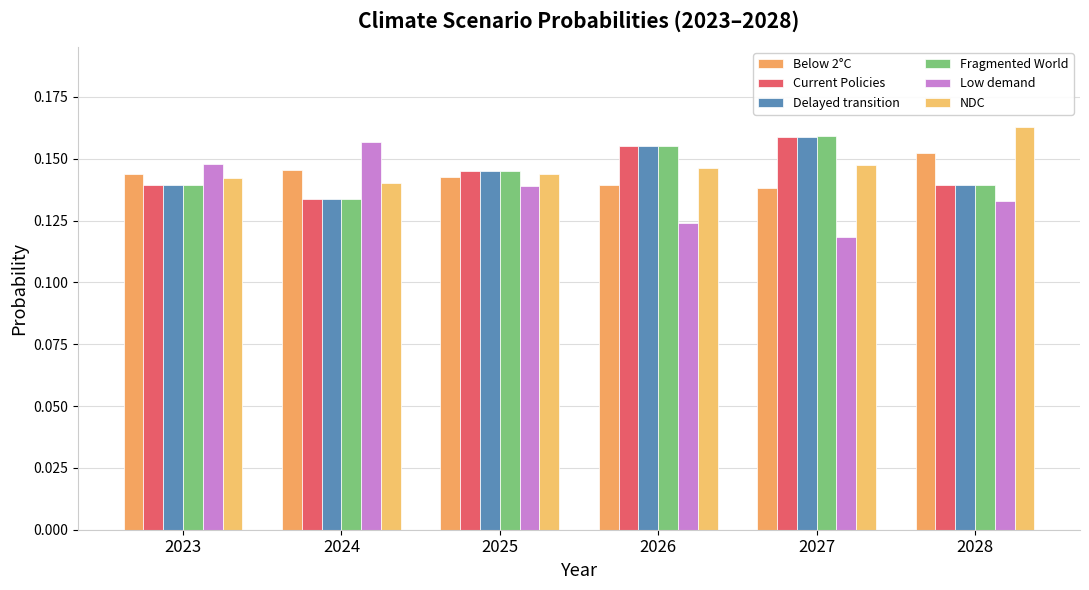

How many data points does each series have?

6